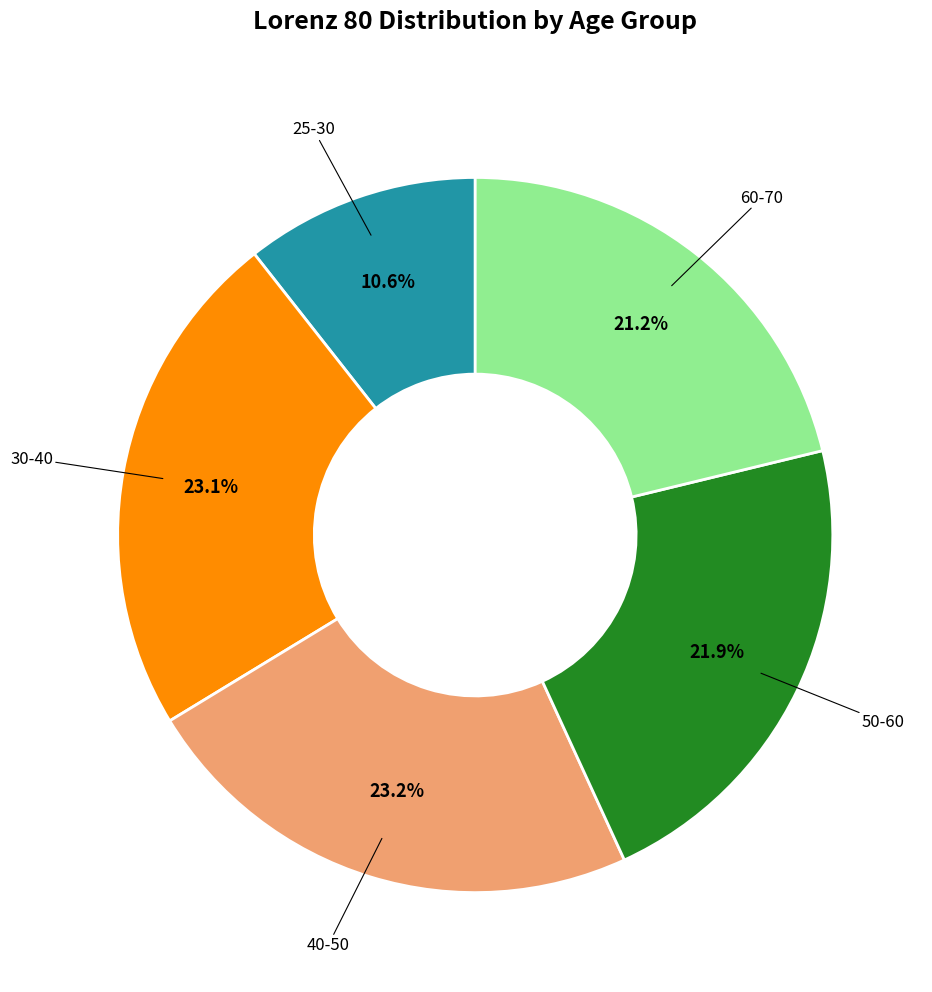

Does any single category account for the majority?

No